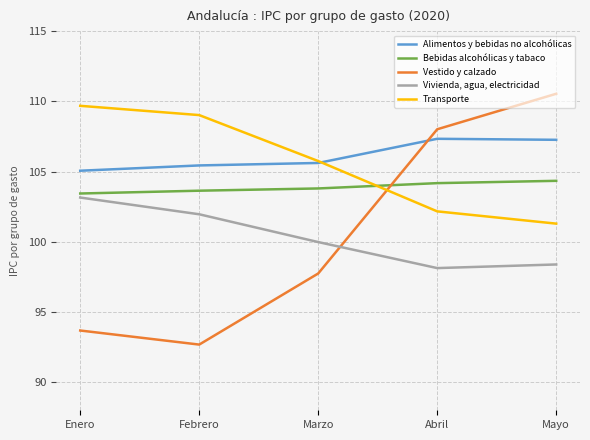

What position from the left is Mayo?

5